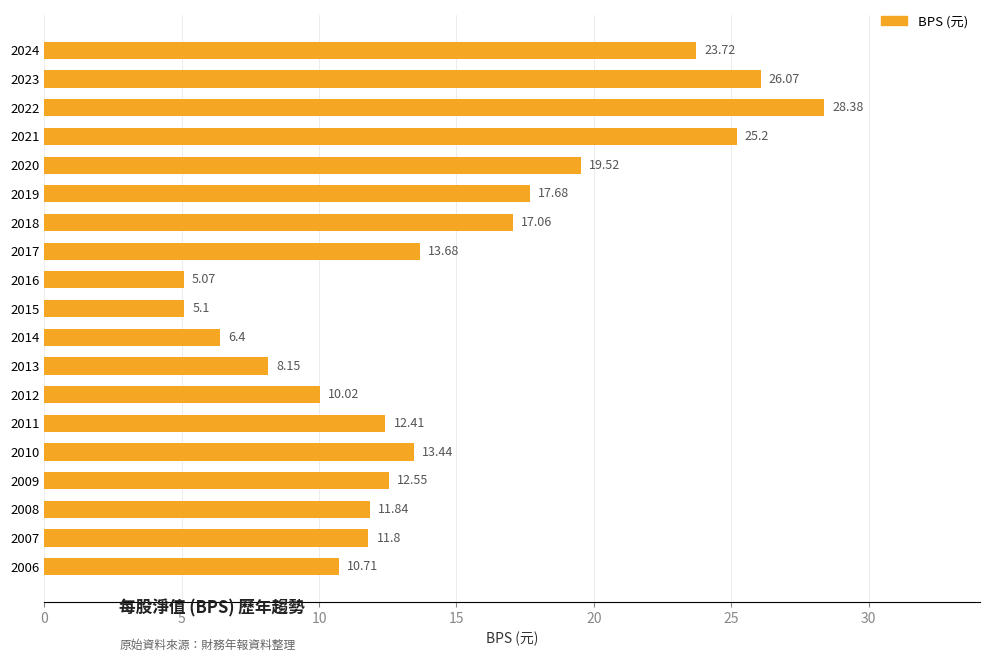

Between 2007 and 2013, which is larger?

2007